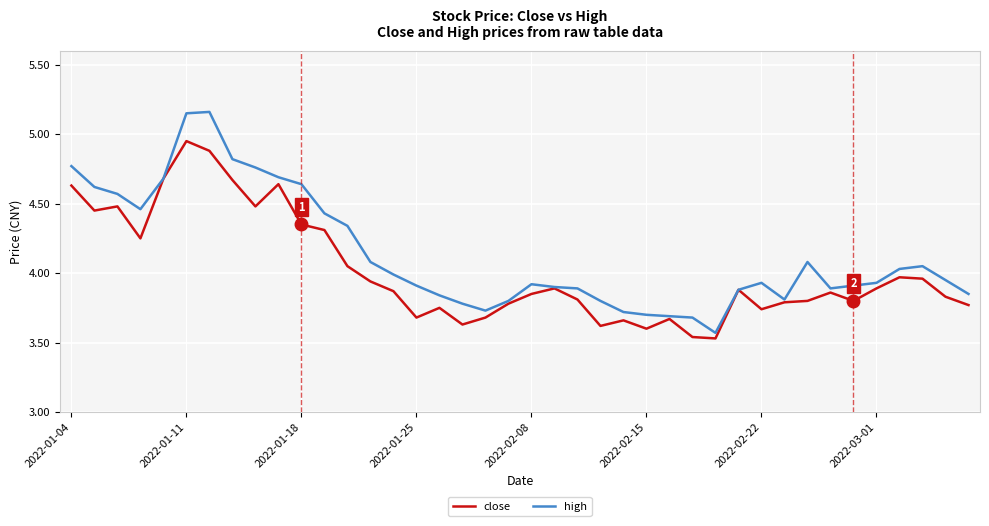

Which series has the largest total across all categories?

high